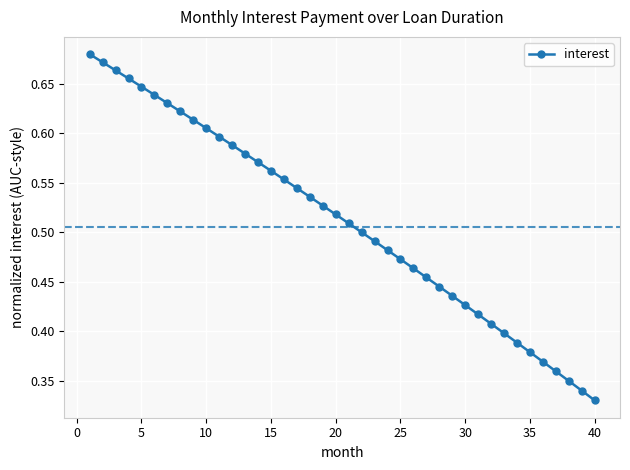

How many values are between 0 and 1?

40